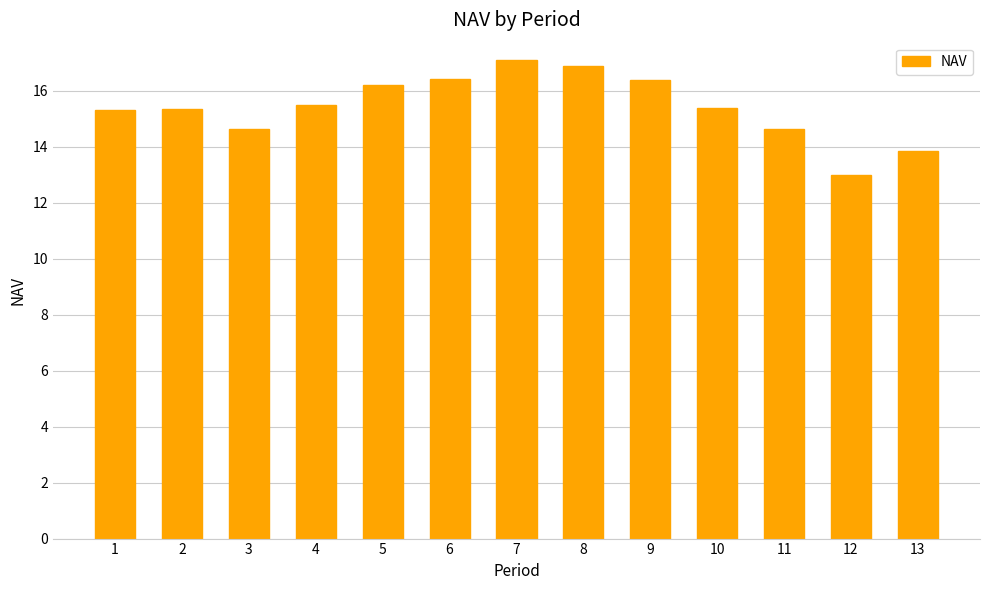

The chart shows a value of 19.6 at 11. True or false?

False